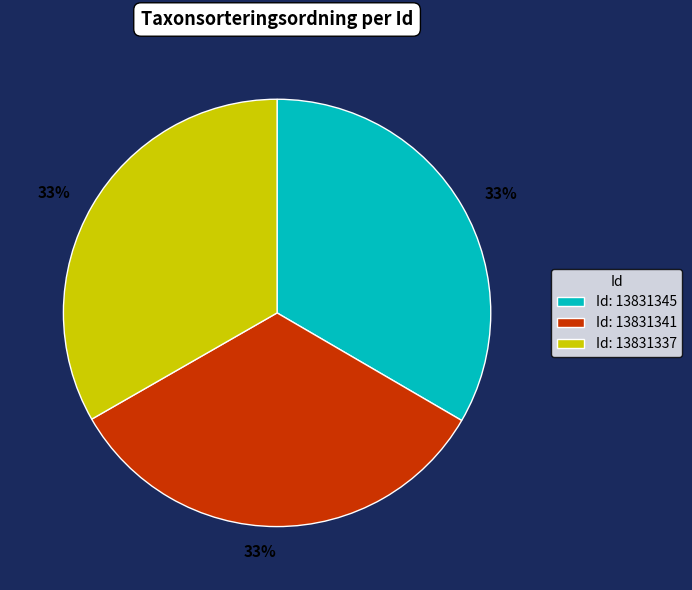

To the nearest percent, what percentage of the pie is Id: 13831341?

33%